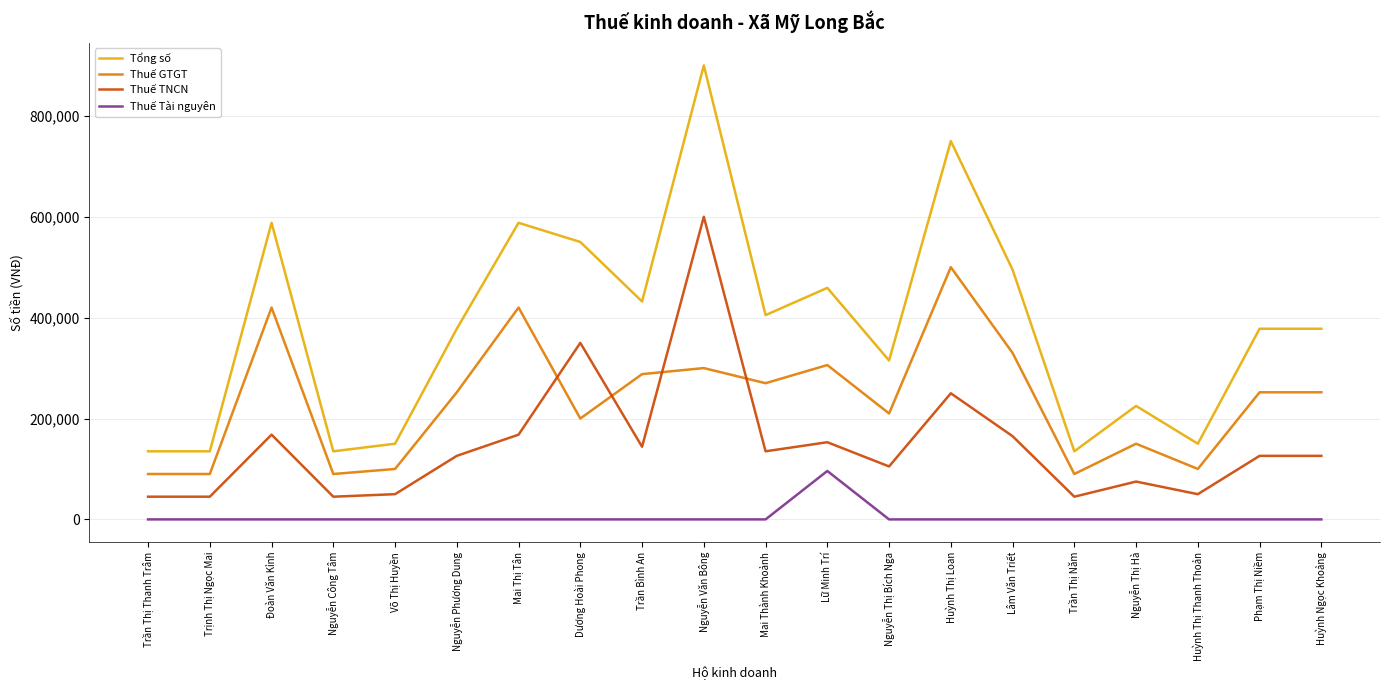

Does the chart display data point markers on the line(s)?

No